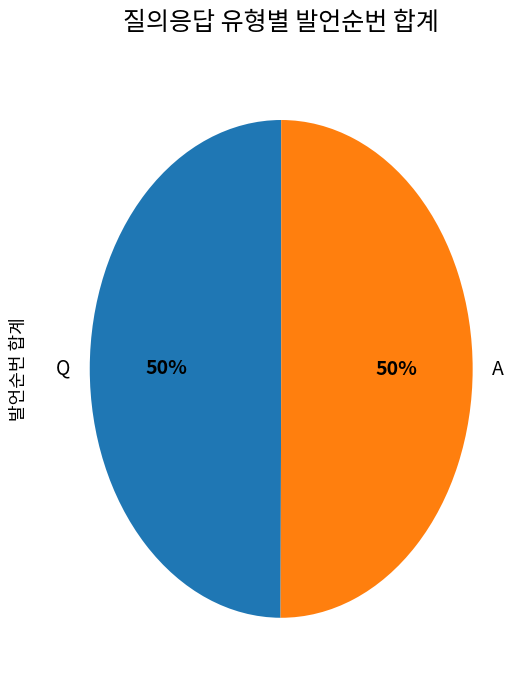

To the nearest percent, what portion does A represent?

50%